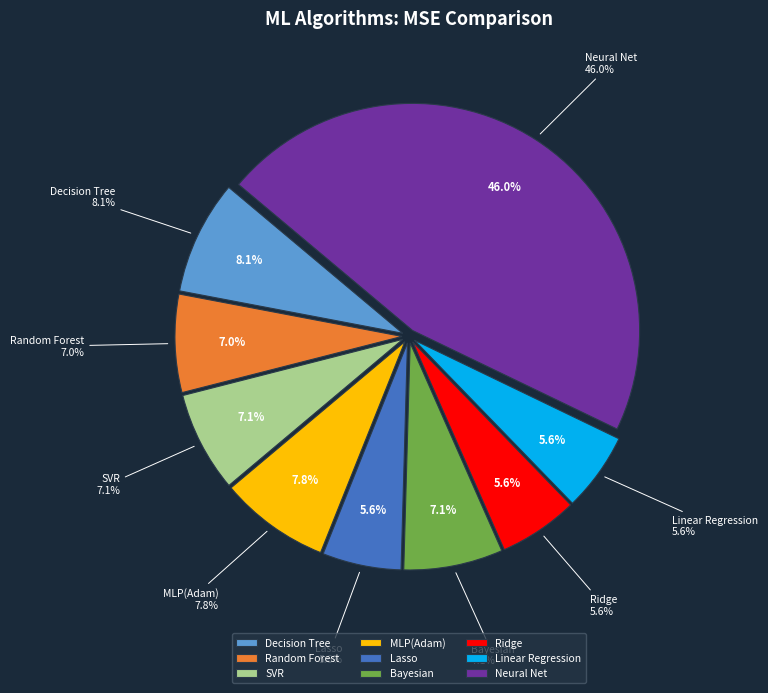

Is it true that Neural Net is 46% of the pie?

True